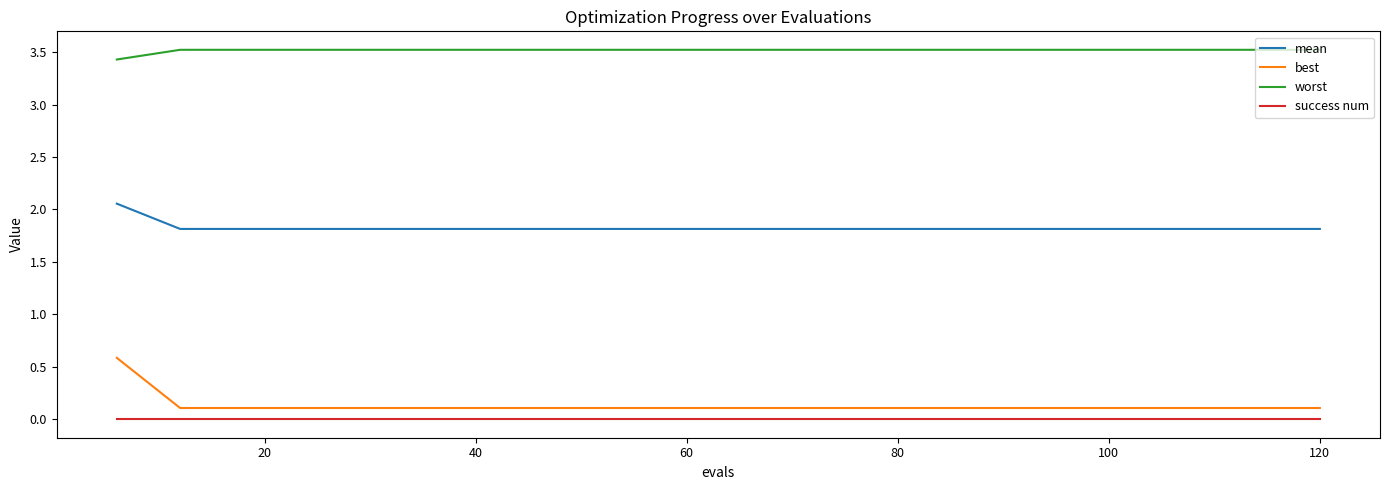

What is the difference between the maximum and minimum values in the best series?

0.5